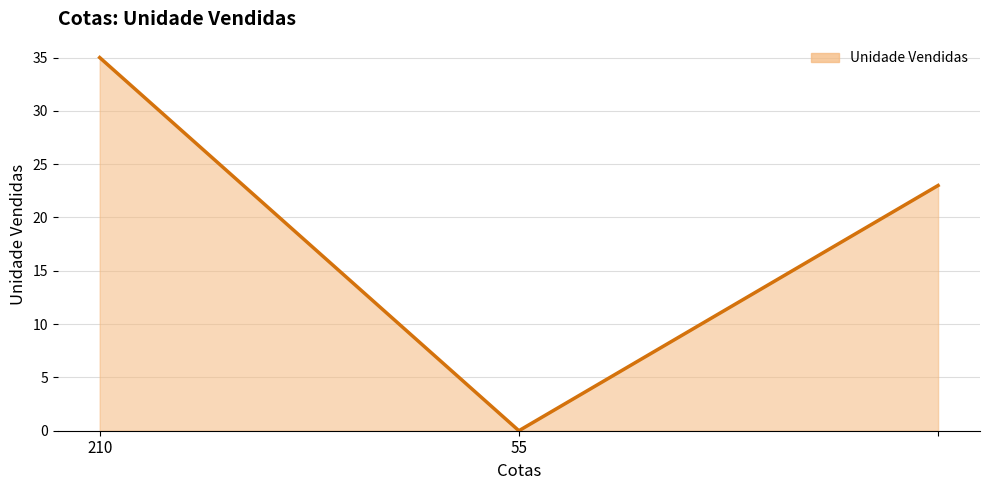

What is the average value?

19